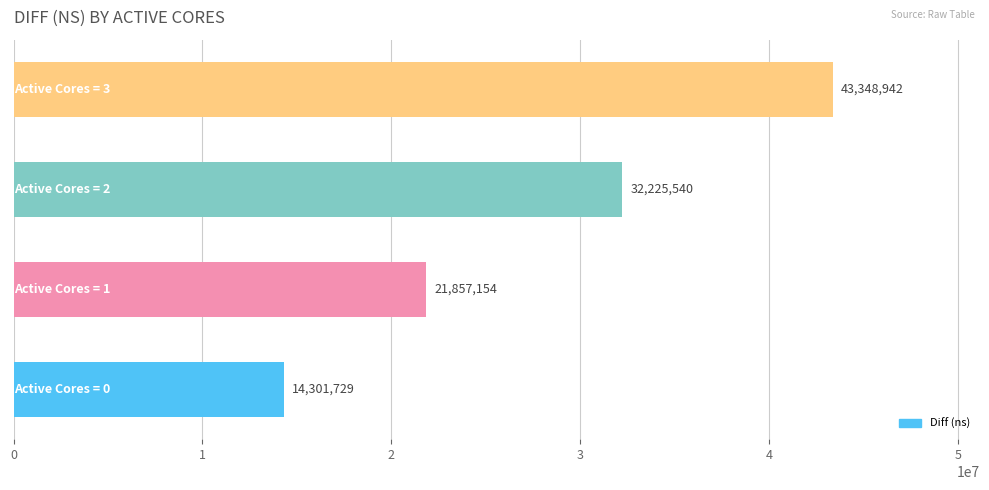

What is the average value?

27933341